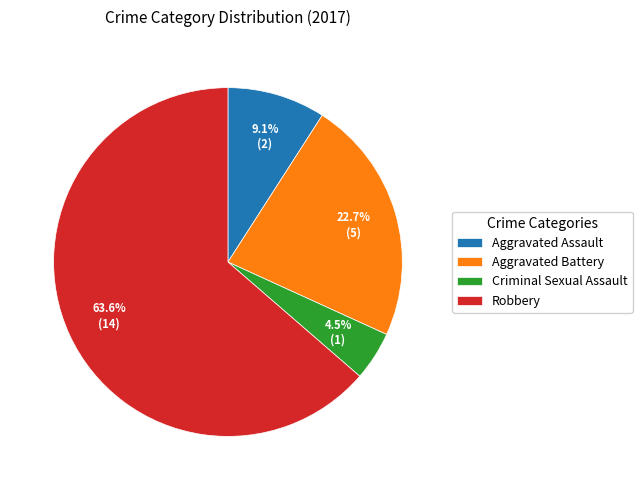

How many slices are in this pie chart?

4